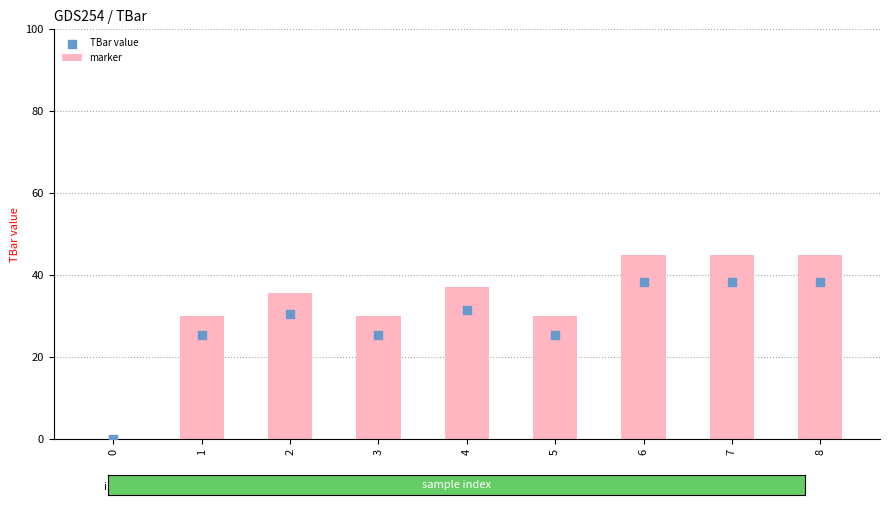

Which series has the largest total across all categories?

TBar